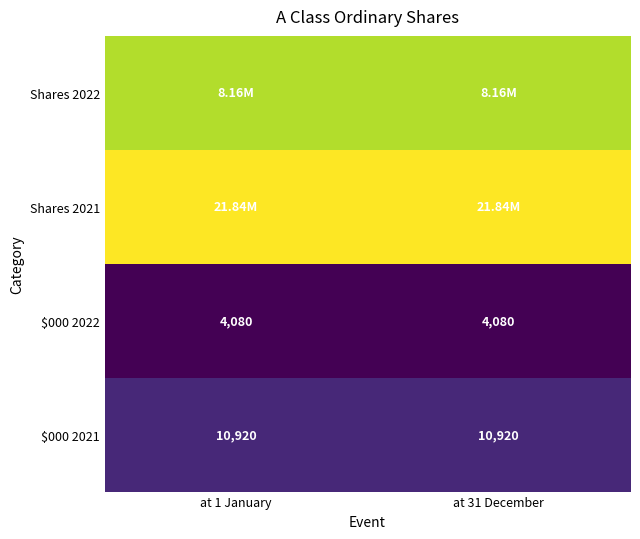

Between at 1 January and at 31 December, which series saw the biggest shift?

Shares 2022